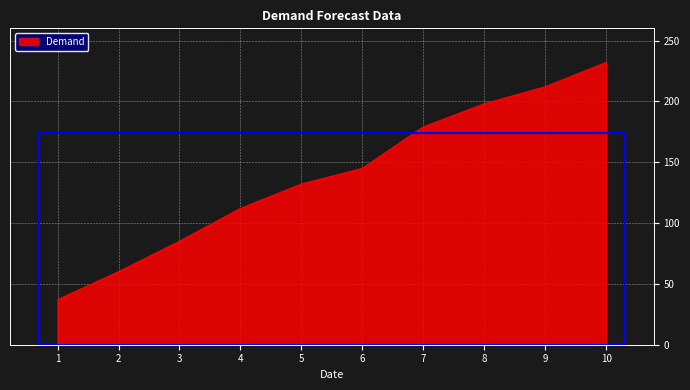

How many series are shown in this chart?

1